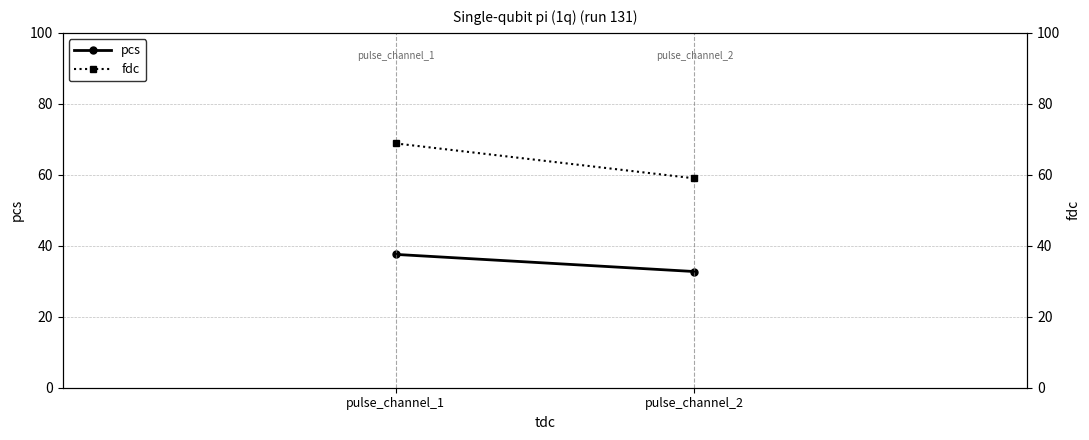

At how many categories does at least one series exceed 37?

2